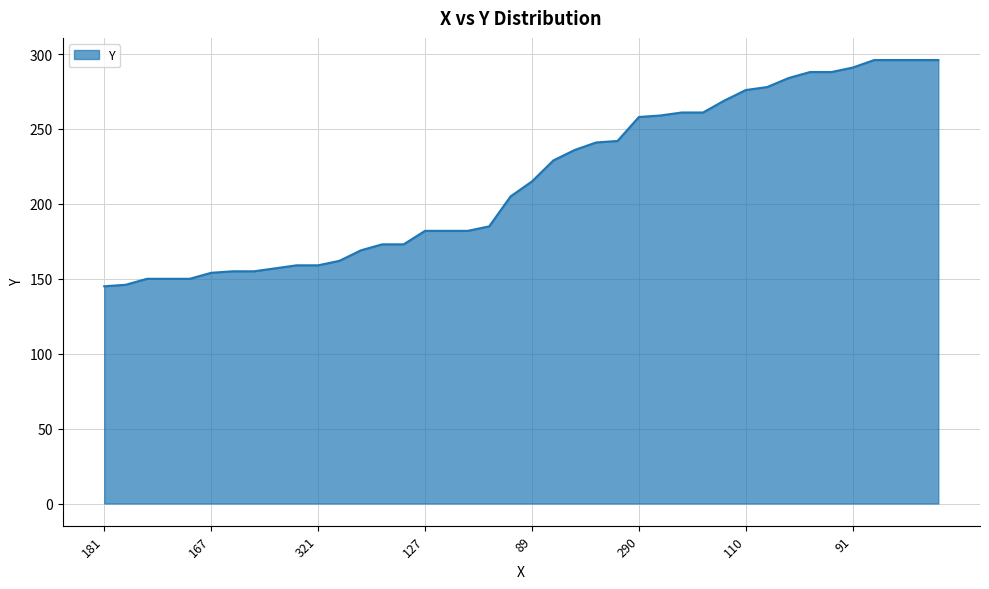

What is the minimum value shown in the chart?

145